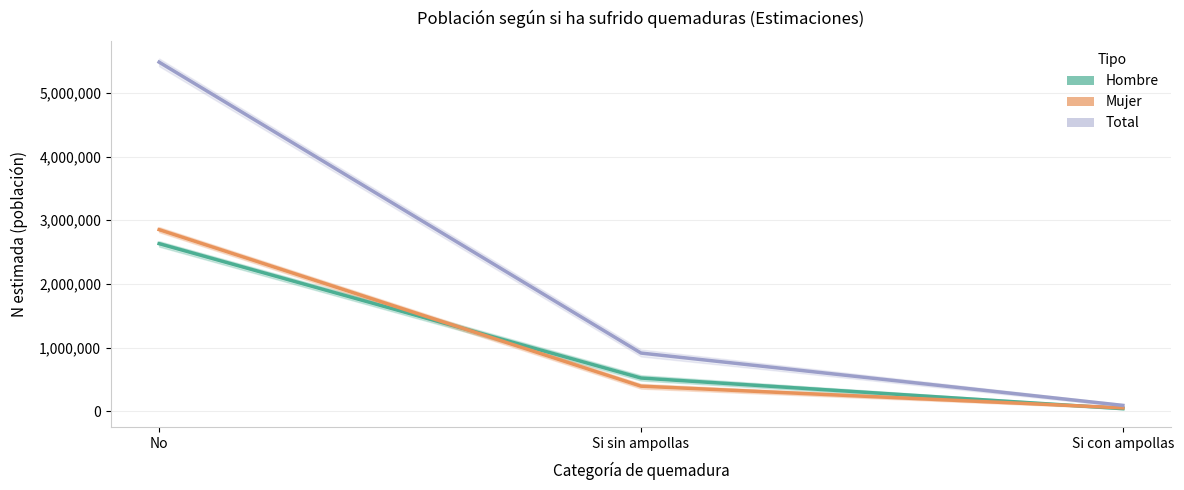

What is the difference between the Mujer values at Si sin ampollas and No?

2459386